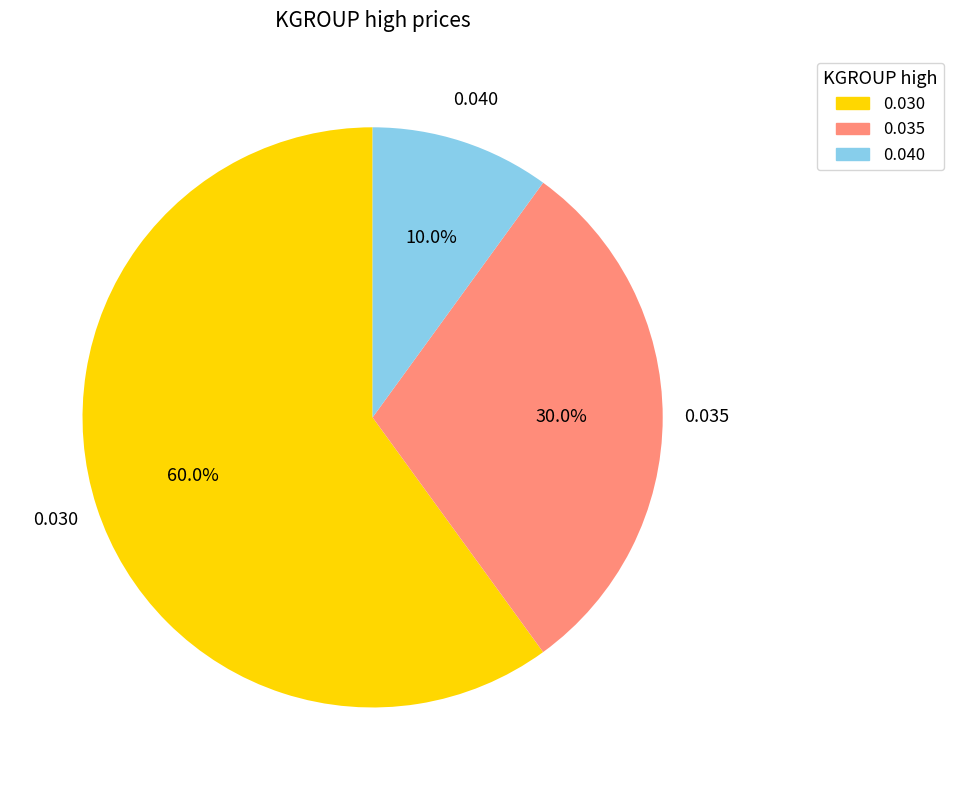

What is the smallest slice in the pie chart?

0.040